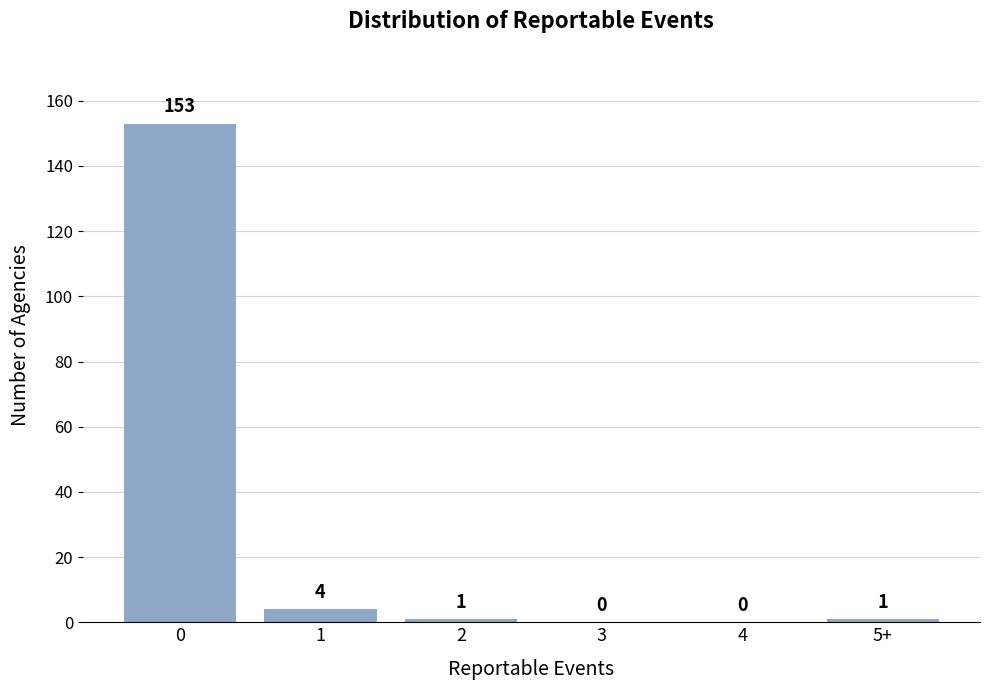

Reading left to right, what are all the values shown in this chart?

0=153	1=4	2=1	3=0	4=0	5+=1